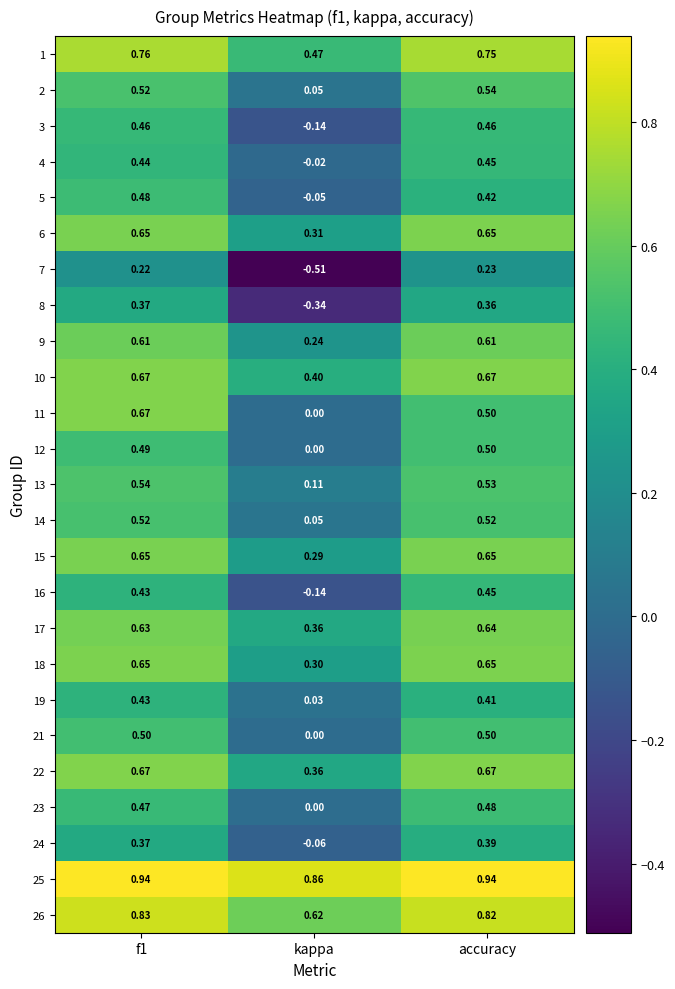

At which label is 18 closest to 0?

kappa